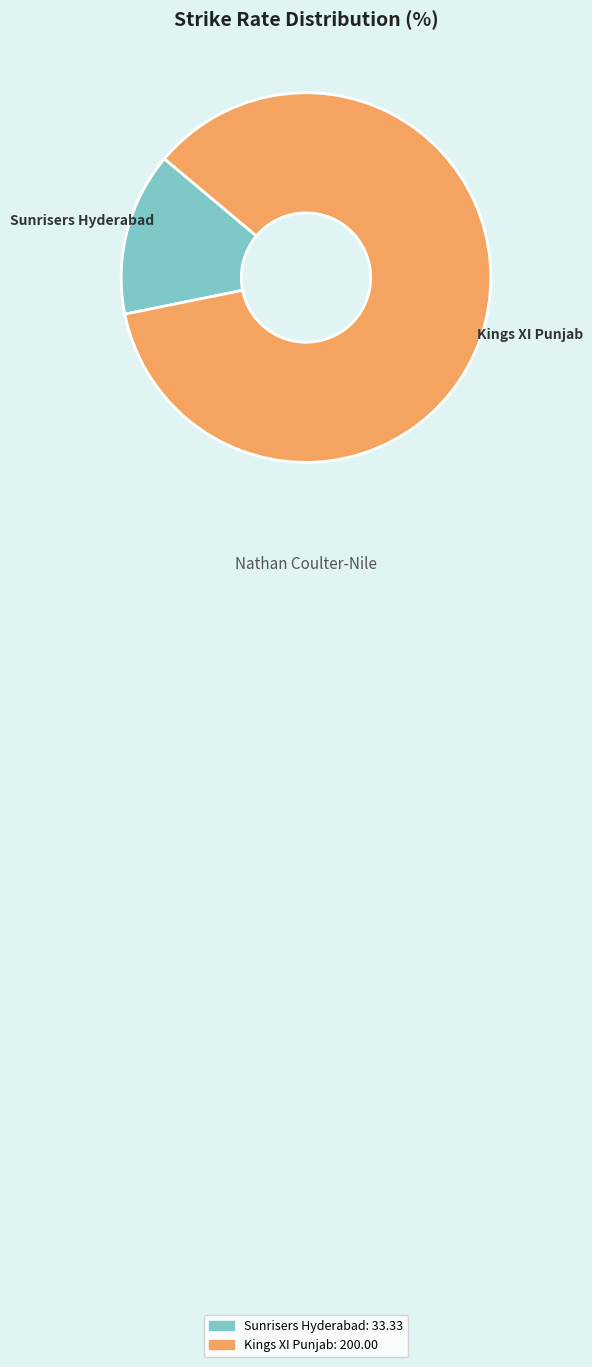

Which slice is the largest?

Kings XI Punjab